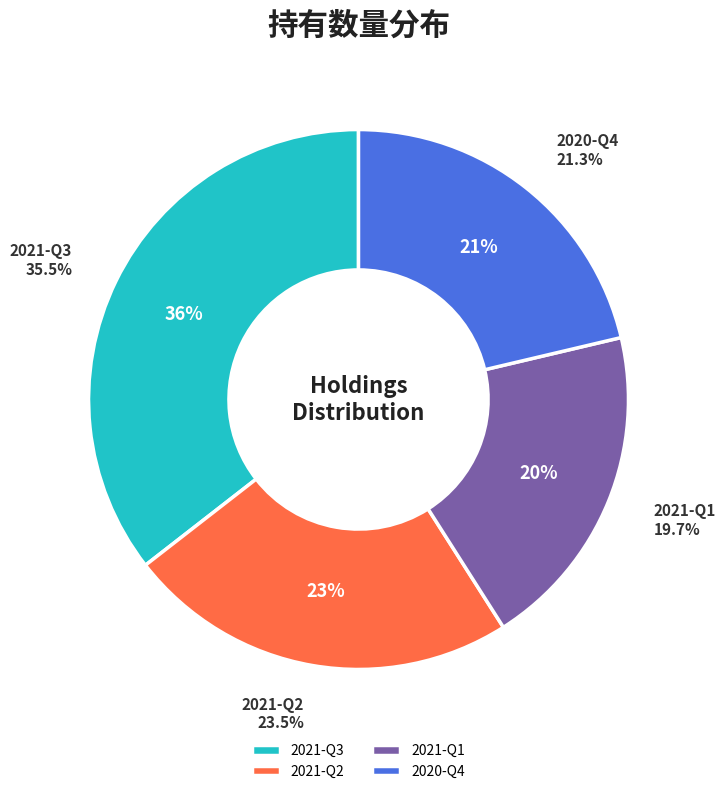

Is it true that 2020-Q4 is 13% of the pie?

False